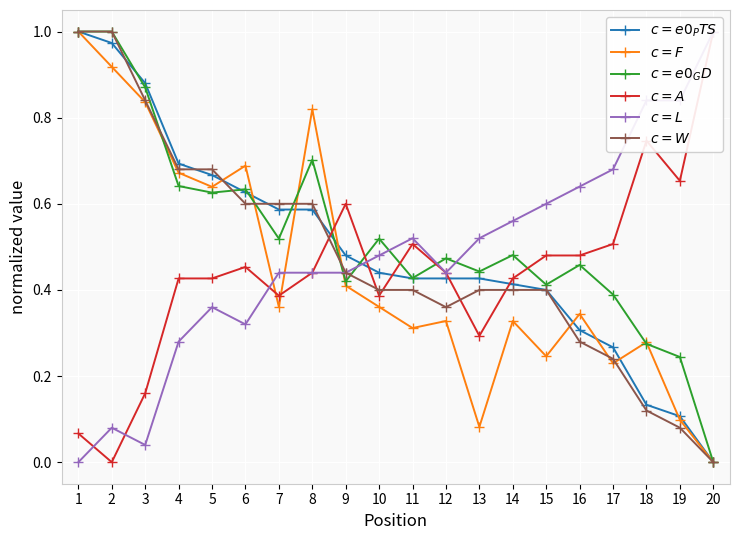

What are all the series names shown in the legend?

$c = e0_PTS$, $c = F$, $c = e0_GD$, $c = A$, $c = L$, $c = W$